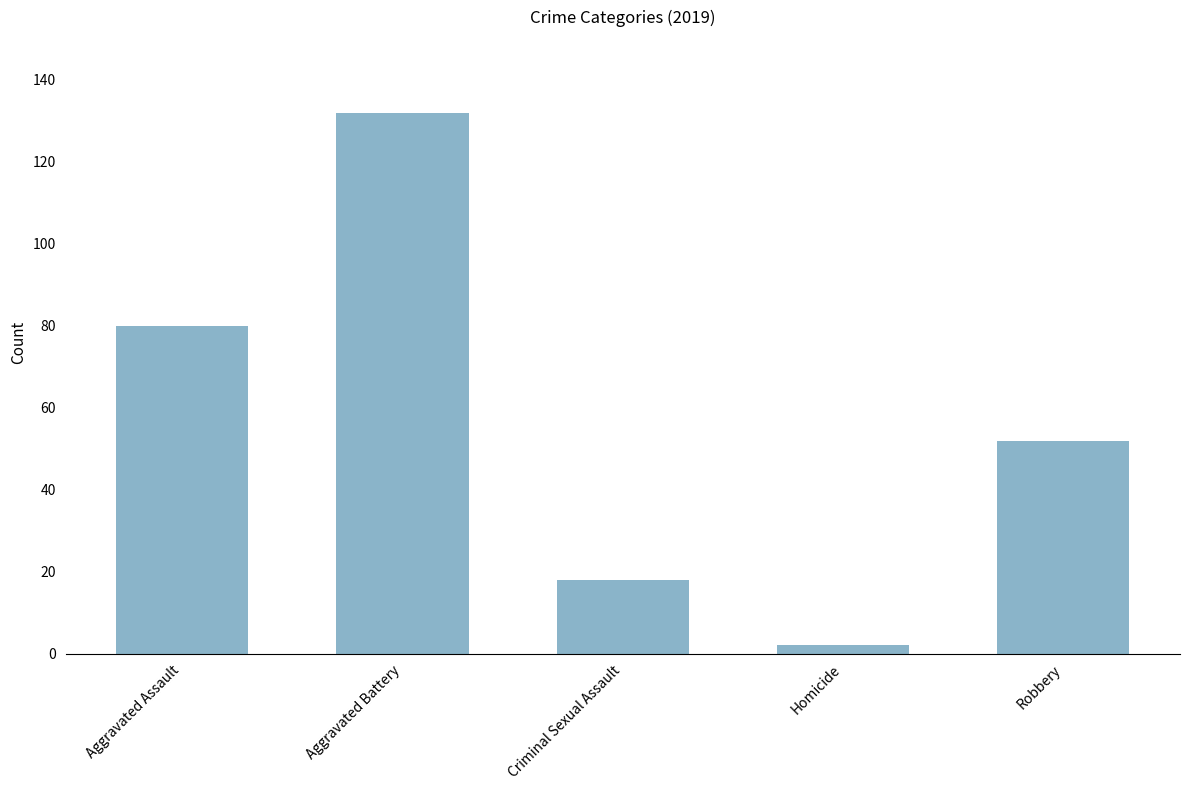

What is the sum of all values?

284